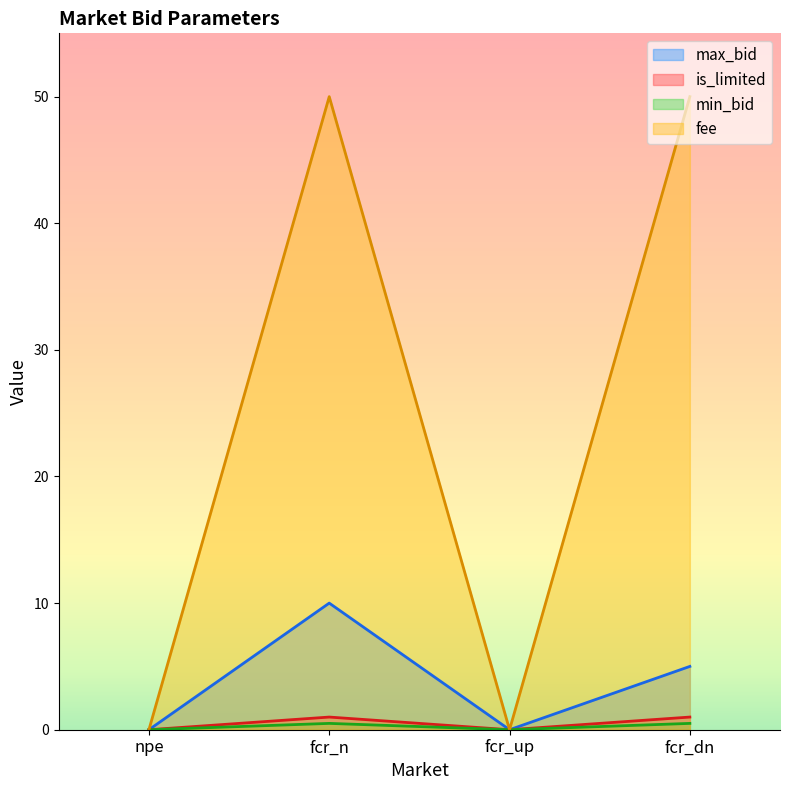

Which series has the largest range (max minus min)?

fee